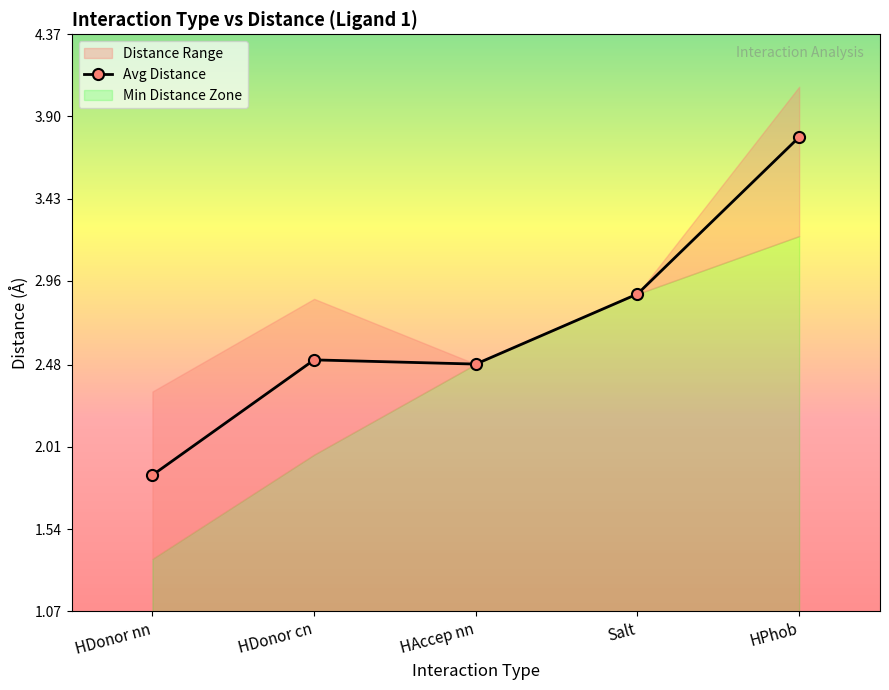

True or false: the data shows 3.0 at HDonor nn.

False